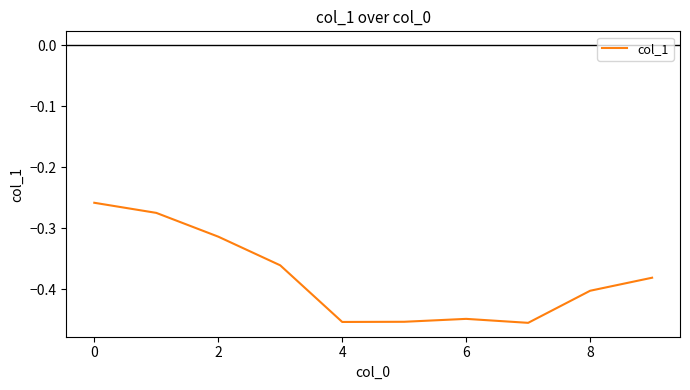

Is this an area chart (filled region under the line)?

No